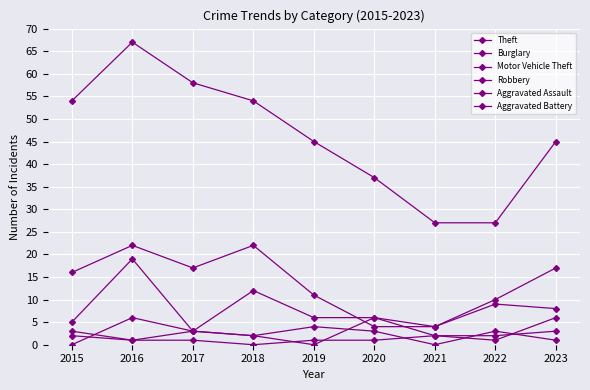

Which series has the widest spread of values?

Theft